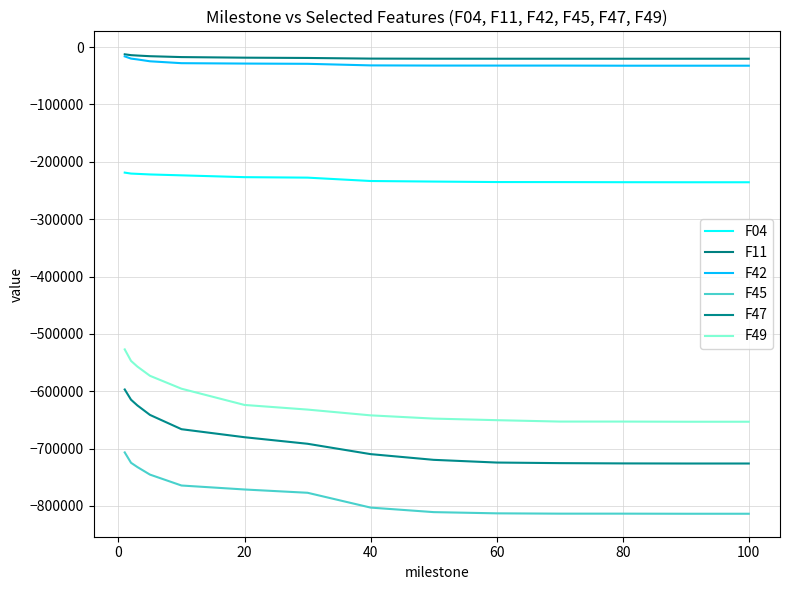

Rank the series by their maximum value, from lowest to highest.

F45, F47, F49, F04, F42, F11